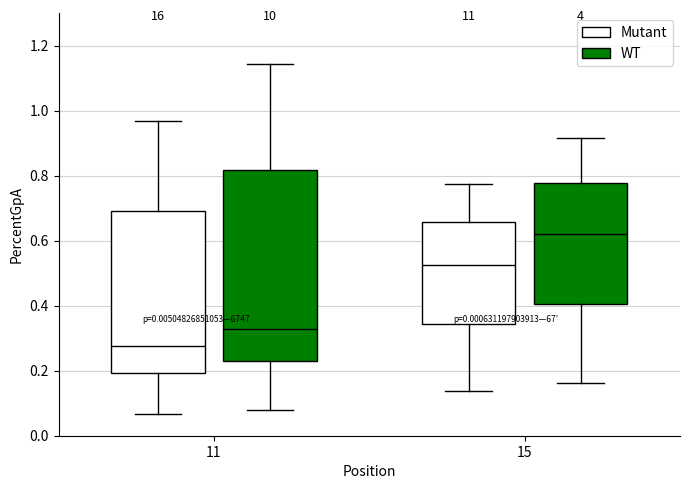

Reading left to right, transcribe this box plot: for each box, give where its median line is, the range the box spans, and where its two whiskers end, as read against the y-axis. The values are not printed on the chart, so give them approximately, as read against the axis.

11 (Mutant): median 0.28, box 0.20 to 0.70, whiskers 0.06 to 0.96
11 (WT): median 0.32, box 0.22 to 0.82, whiskers 0.08 to 1.14
15 (Mutant): median 0.52, box 0.34 to 0.66, whiskers 0.14 to 0.78
15 (WT): median 0.62, box 0.40 to 0.78, whiskers 0.16 to 0.92